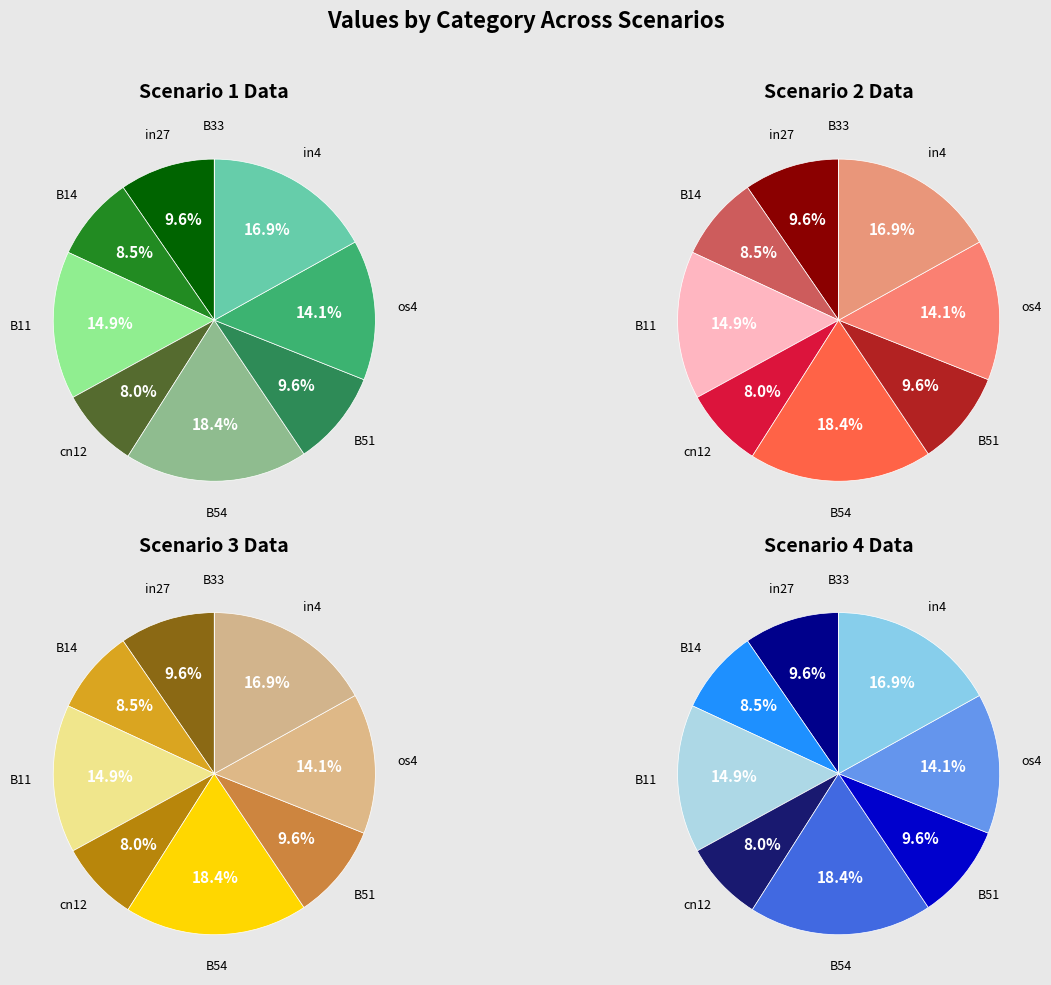

To the nearest percent, what is the difference between the cn12 and B33 slice percentages?

8%